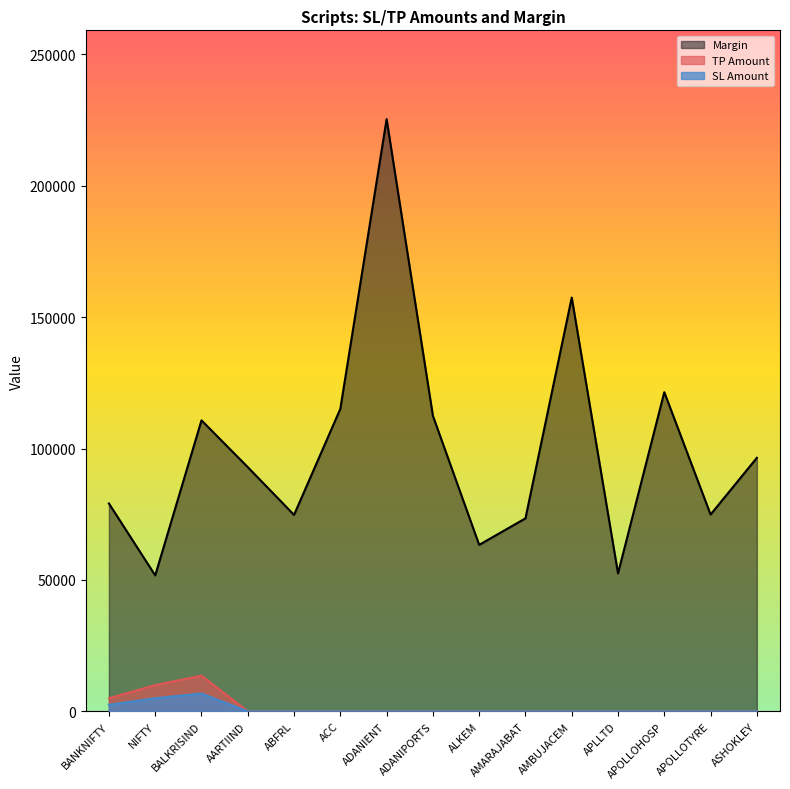

What is the lowest value of the Margin series?

51731.4